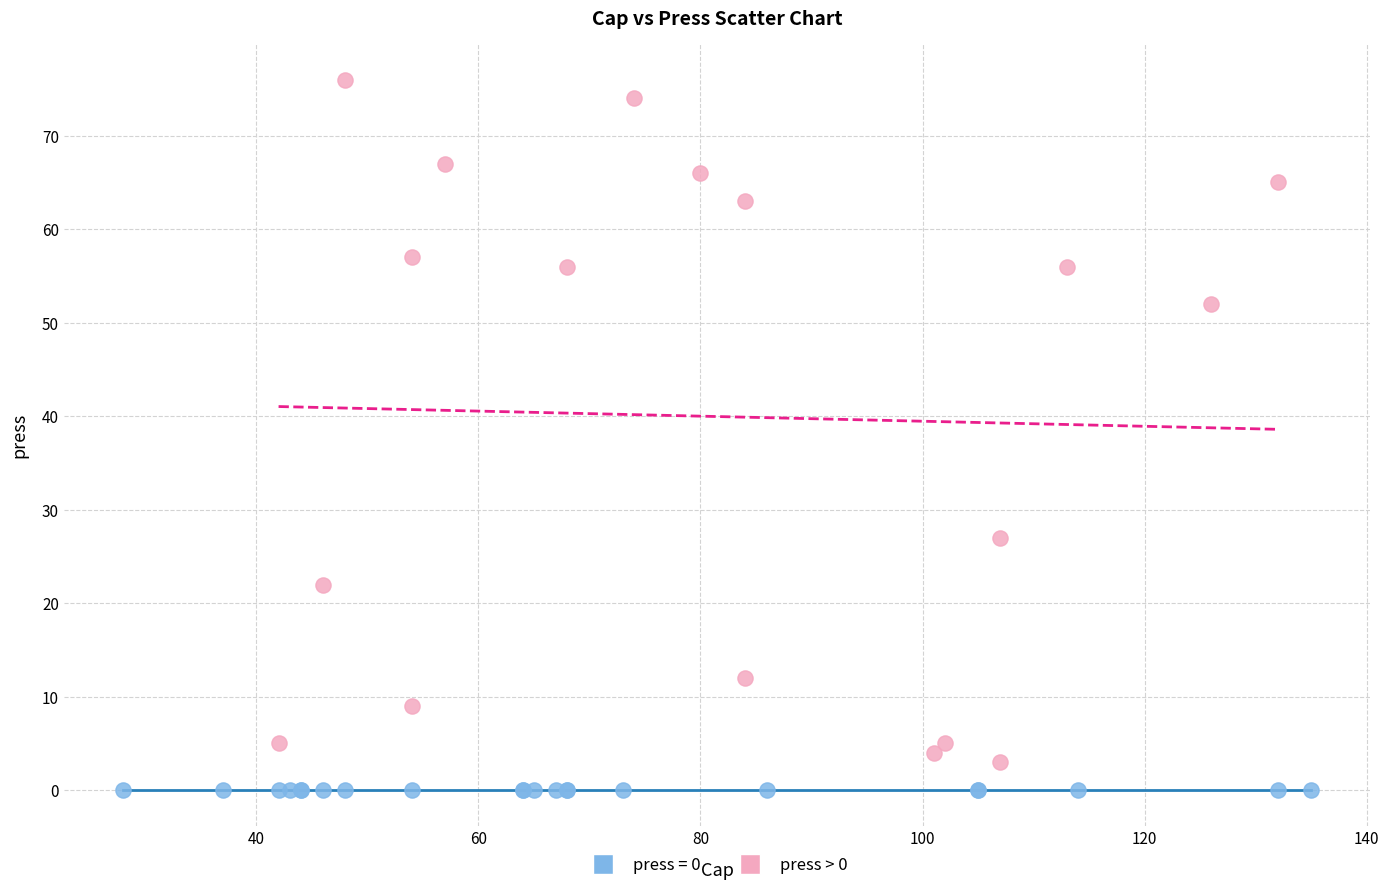

Which series contains the highest Y value?

press > 0